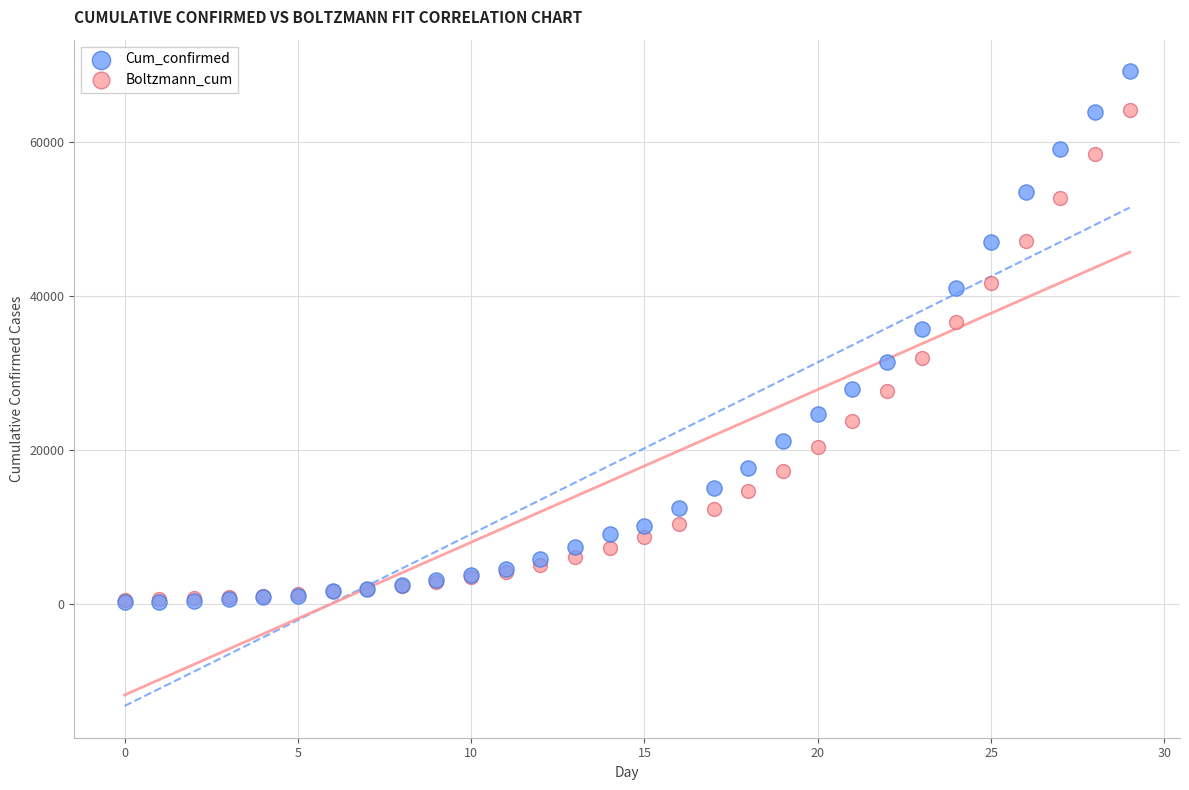

In the Cum_confirmed series, what Y value is closest to 34702?

35713.0